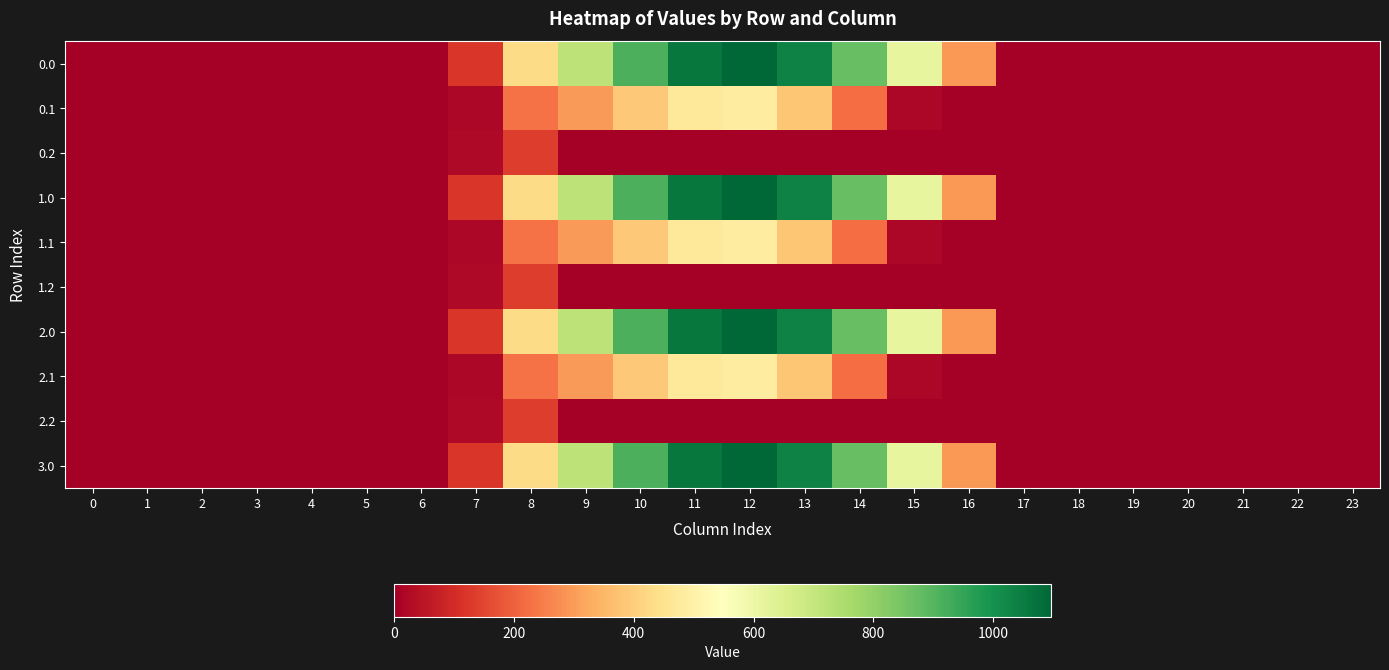

At how many categories does at least one series exceed 1033?

2